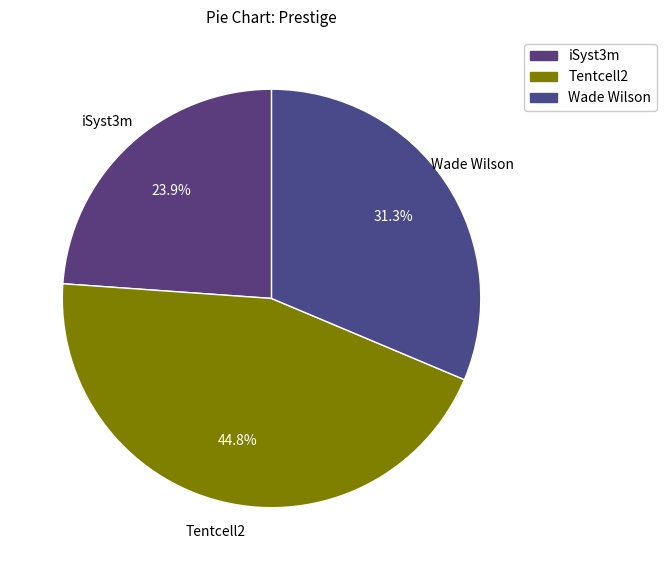

To the nearest percent, what is the average slice percentage?

33%